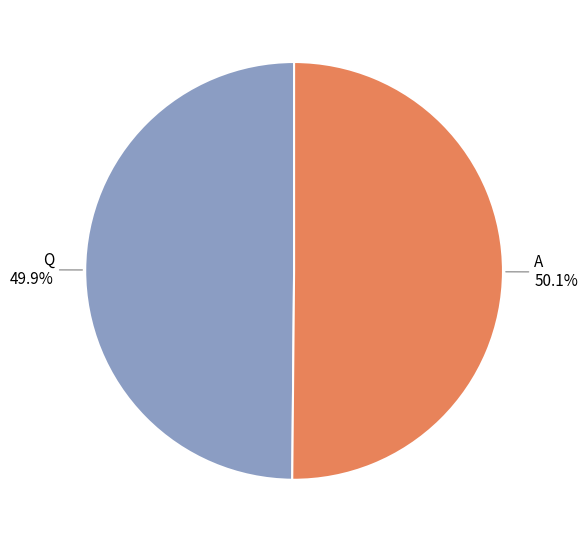

Approximately how many times larger is the value at Q compared to A?

1.0